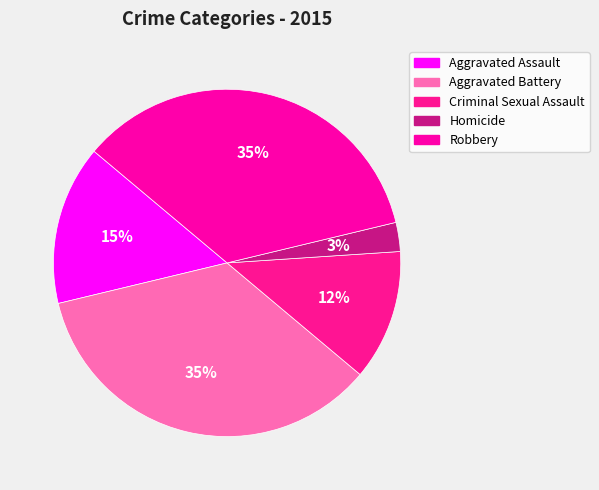

Rank the categories by value from lowest to highest.

Homicide, Criminal Sexual Assault, Aggravated Assault, Aggravated Battery, Robbery